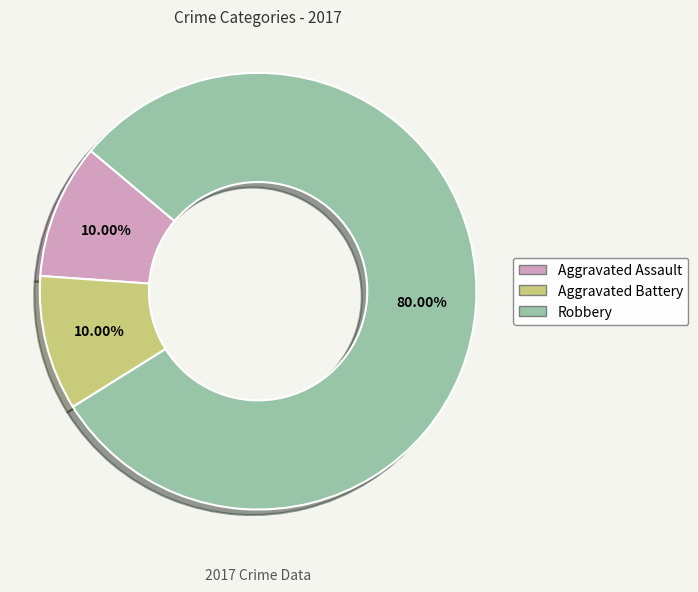

Is there a majority slice in this chart?

Yes